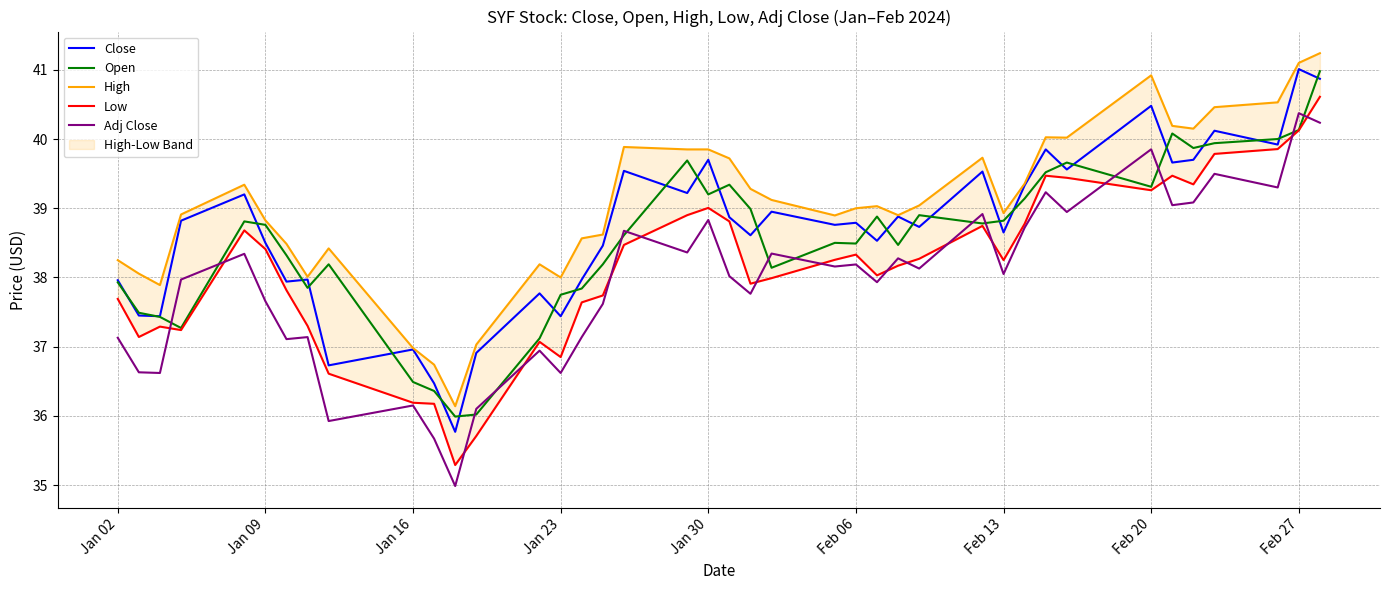

How many data points in Open are above 38?

28